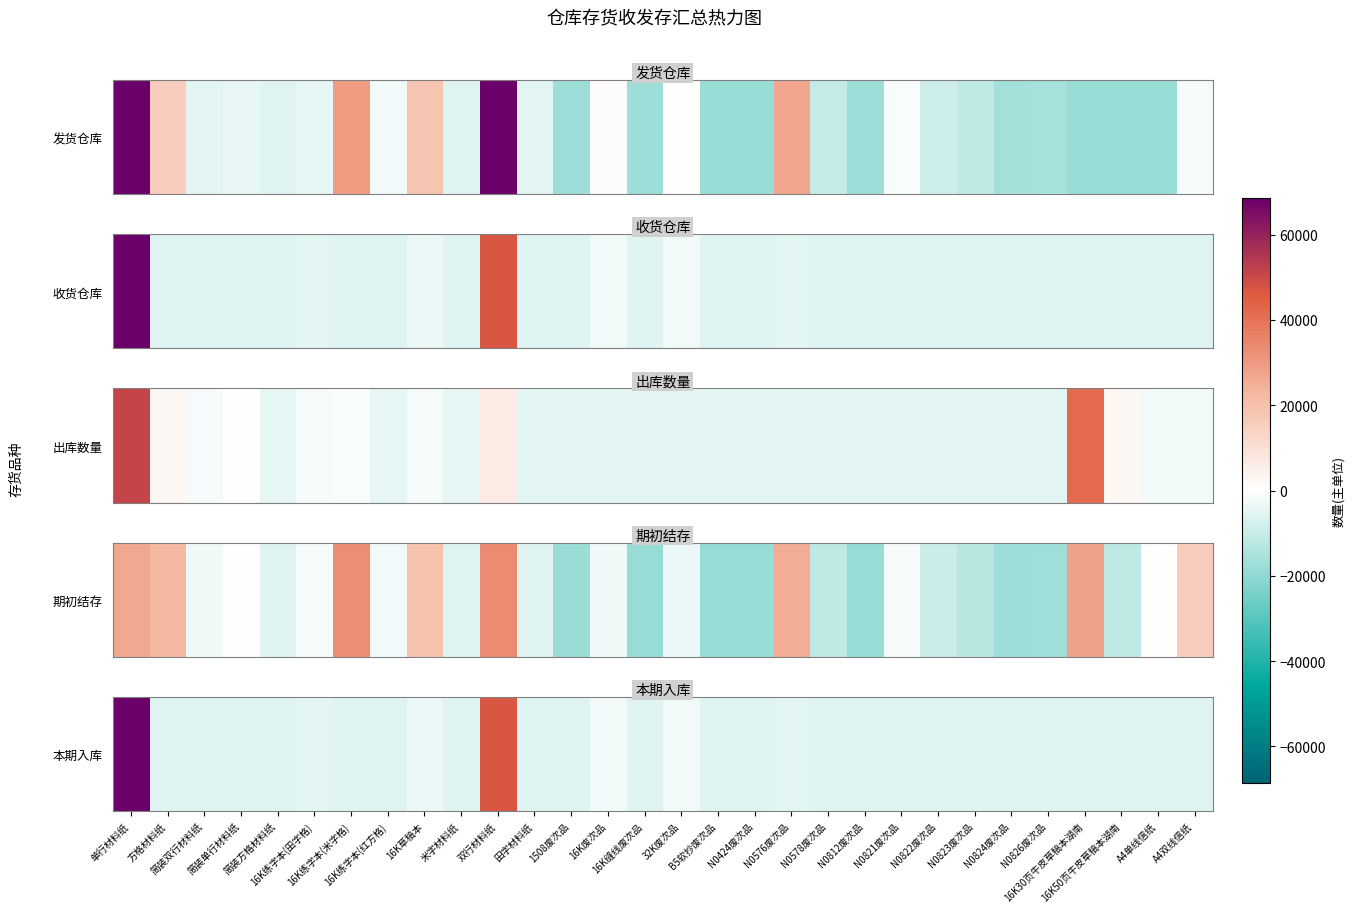

Rank the categories by value from lowest to highest.

方格材料纸, 简装双行材料纸, 简装单行材料纸, 简装方格材料纸, 16K练字本(米字格), 16K练字本(红方格), 米字材料纸, 田字材料纸, 1508废次品, 16K缝线废次品, B5软抄废次品, N0424废次品, N0578废次品, N0812废次品, N0821废次品, N0822废次品, N0823废次品, N0824废次品, N0826废次品, 16K30页牛皮草稿本湖南, 16K50页牛皮草稿本湖南, A4单线信纸, A4双线信纸, 16K练字本(田字格), N0576废次品, 16K草稿本, 16K废次品, 32K废次品, 双行材料纸, 单行材料纸